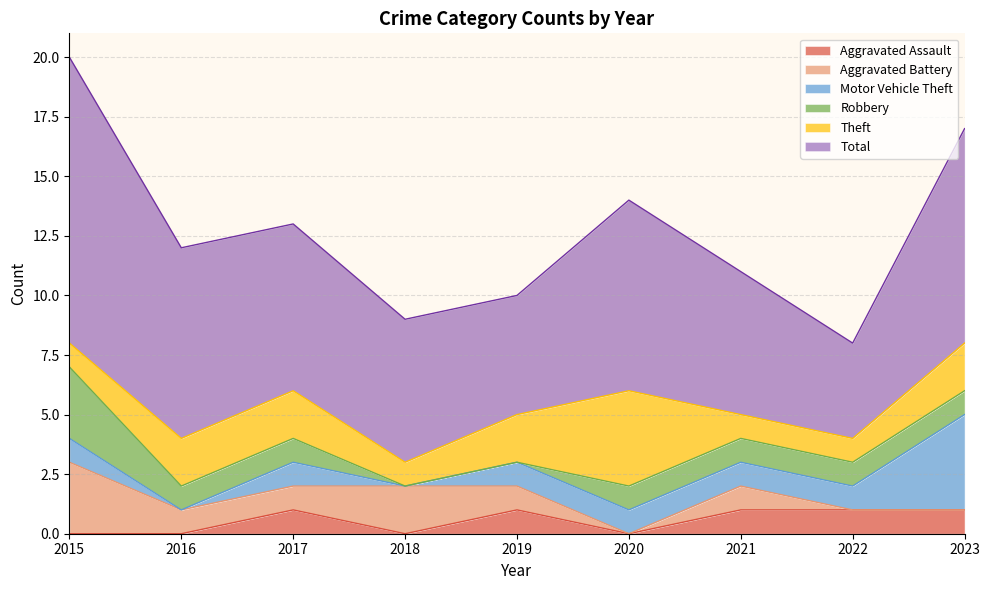

What are all the series names shown in the legend?

Aggravated Assault, Aggravated Battery, Motor Vehicle Theft, Robbery, Theft, Total